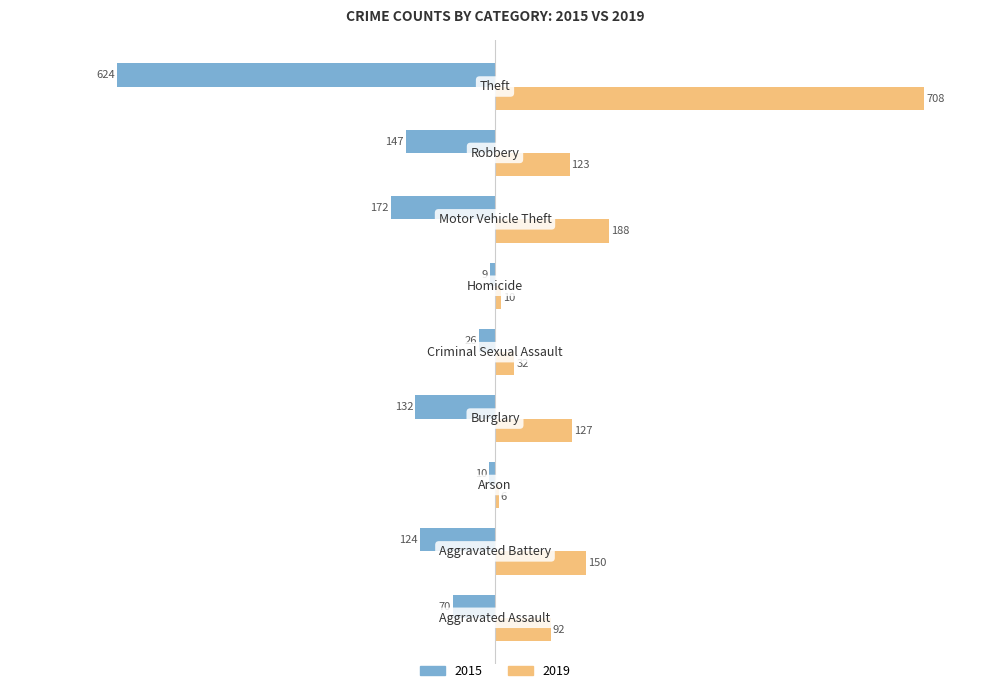

What is the smallest value displayed?

-624